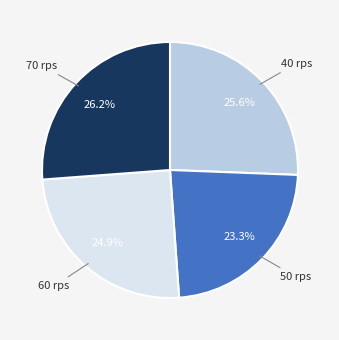

How many slices are in this pie chart?

4